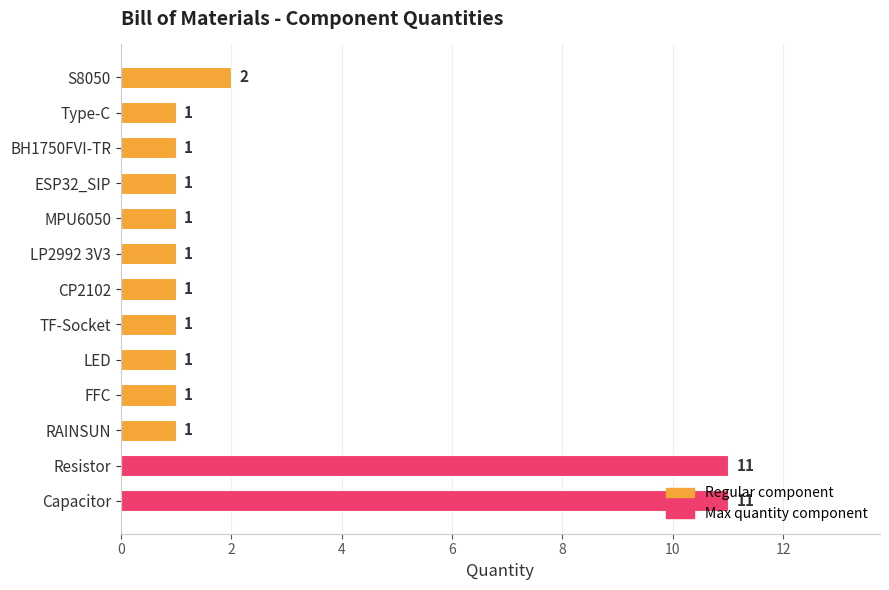

Count the values in the range 1 to 2.

11